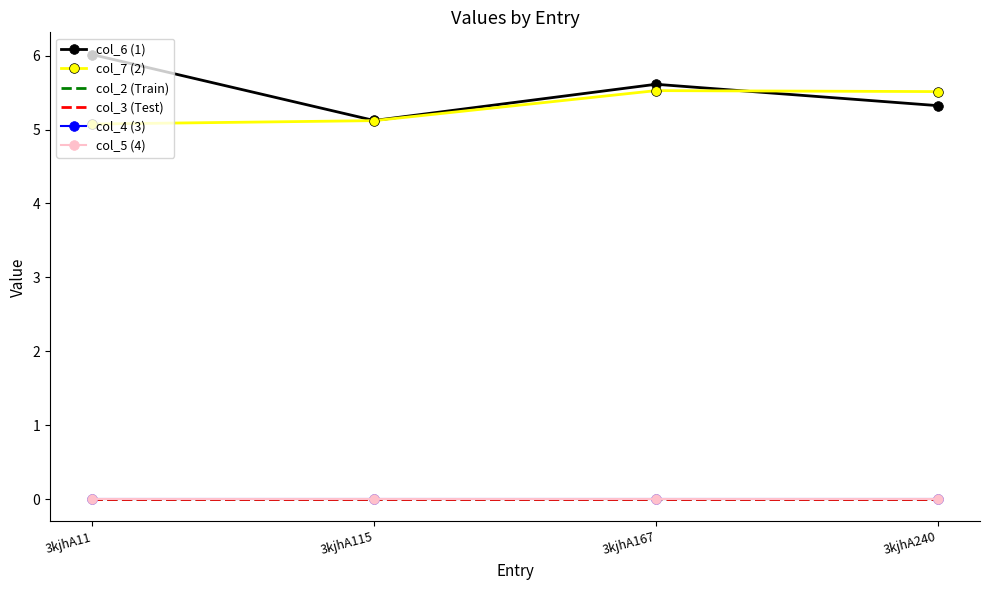

Which series has the widest spread of values?

col_6 (1)